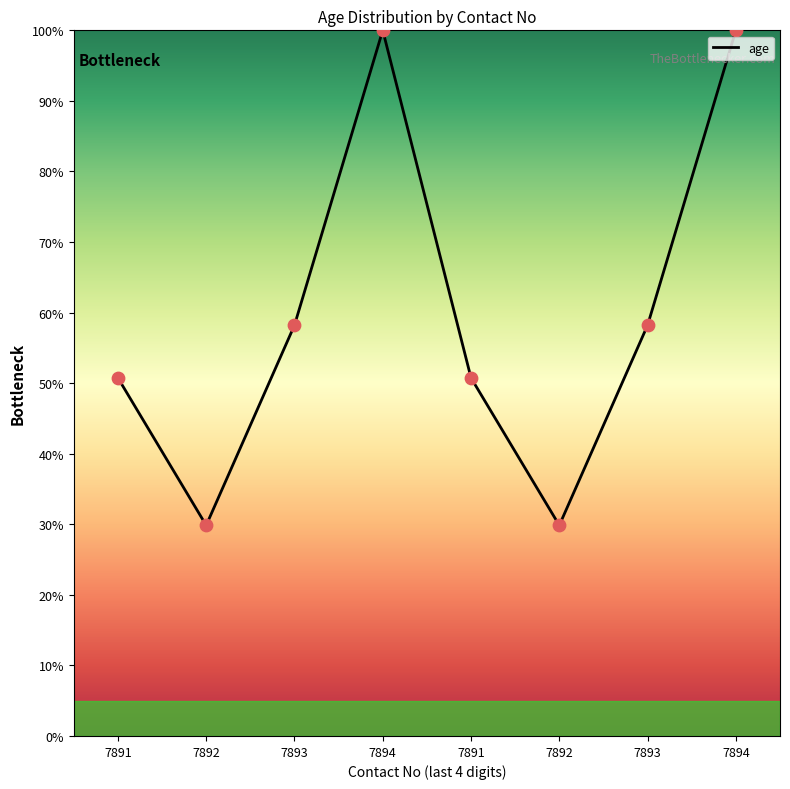

Count the number of categories in the chart.

8